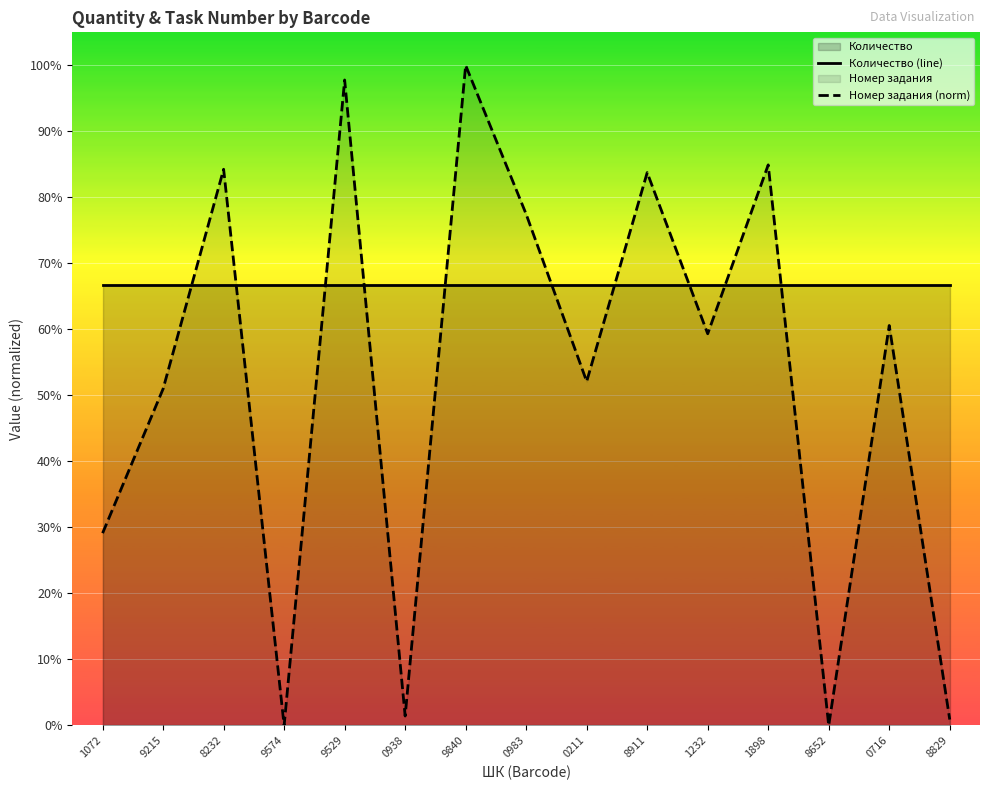

True or false: Номер задания (norm) and Количество (line) intersect in this chart.

True